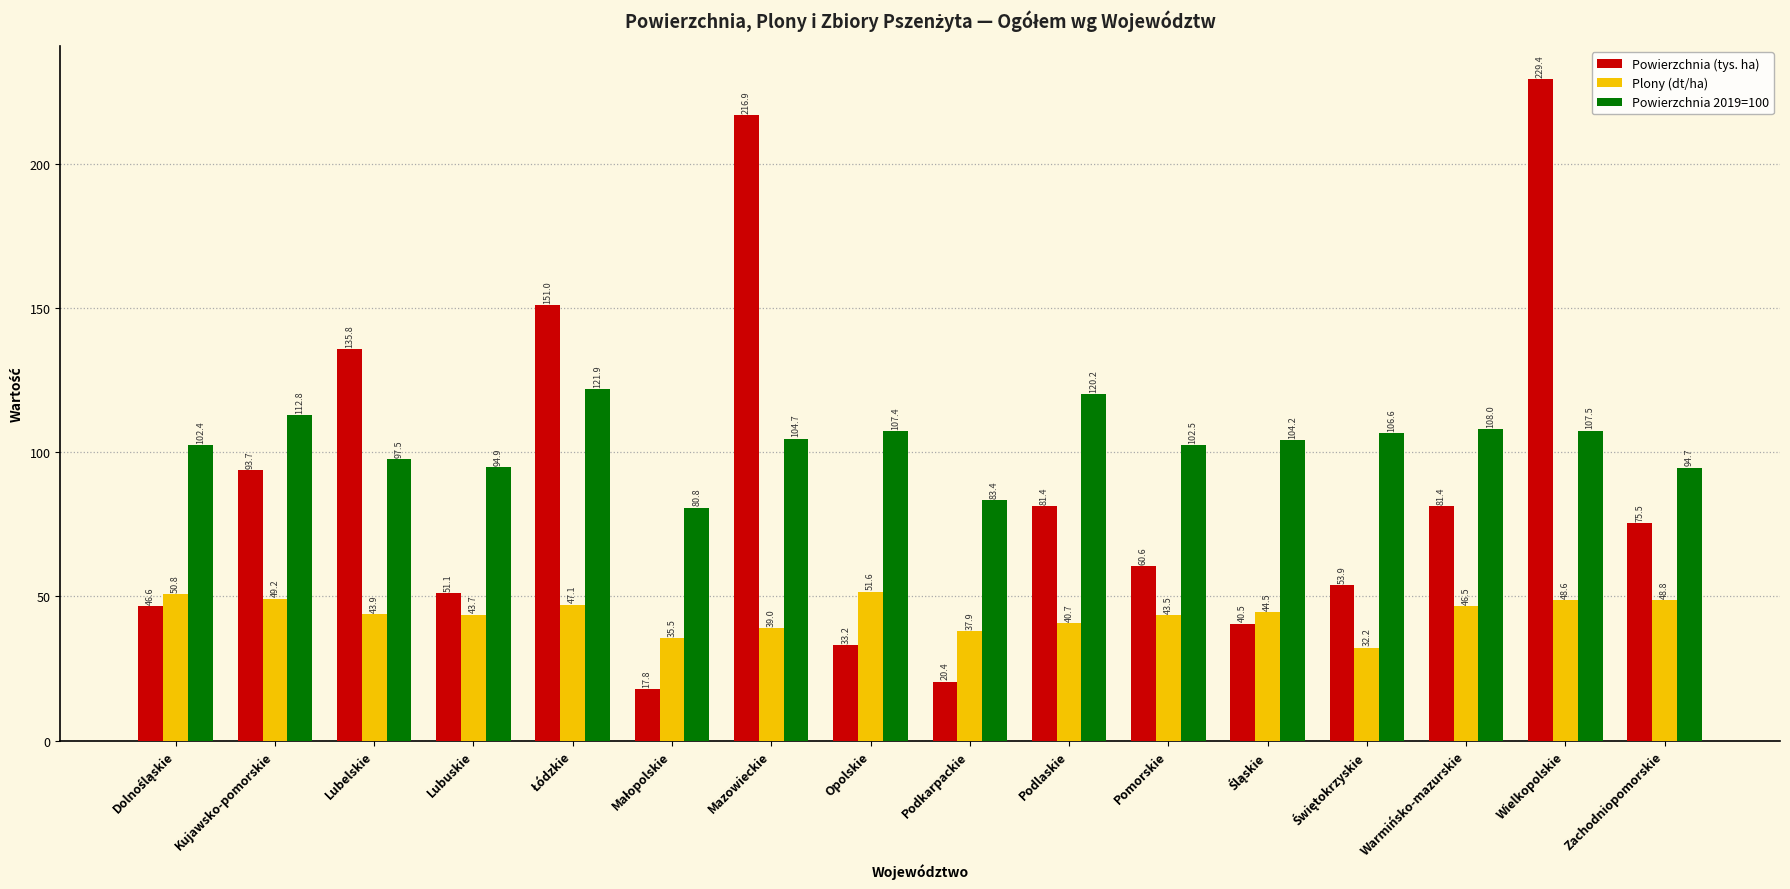

True or false: Powierzchnia 2019=100 has a value of 120.2 at Podlaskie.

True